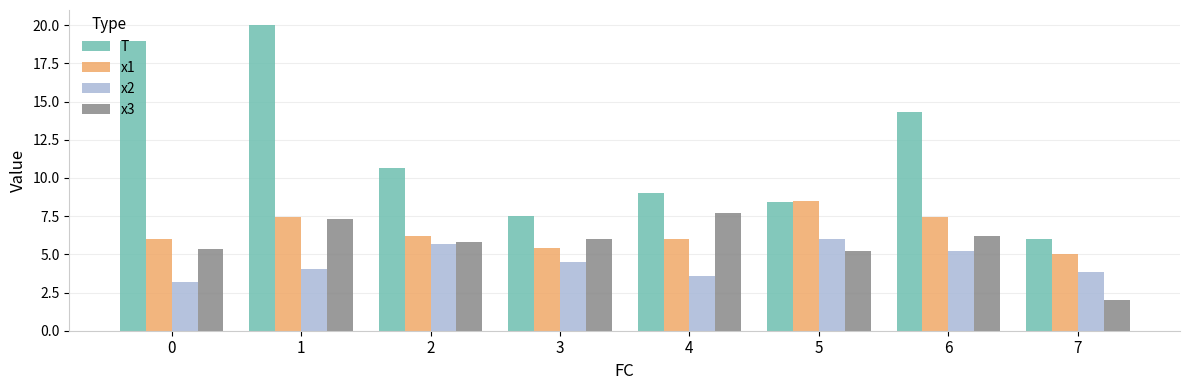

What is the value of the x1 bar at the 6th from the left?

8.5